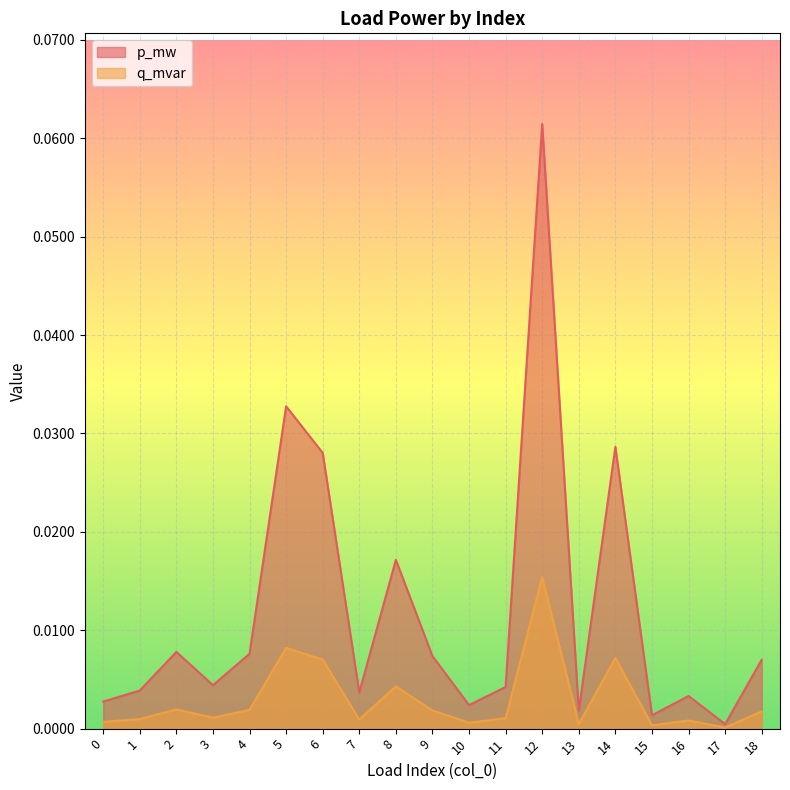

Reading left to right, list all the values displayed in this chart.

p_mw: 0.0	0.0	0.0	0.0	0.0	0.0	0.0	0.0	0.0	0.0	0.0	0.0	0.0	0.0	0.0	0.0	0.0	0.0	0.0
q_mvar: 0.0	0.0	0.0	0.0	0.0	0.0	0.0	0.0	0.0	0.0	0.0	0.0	0.1	0.0	0.0	0.0	0.0	0.0	0.0